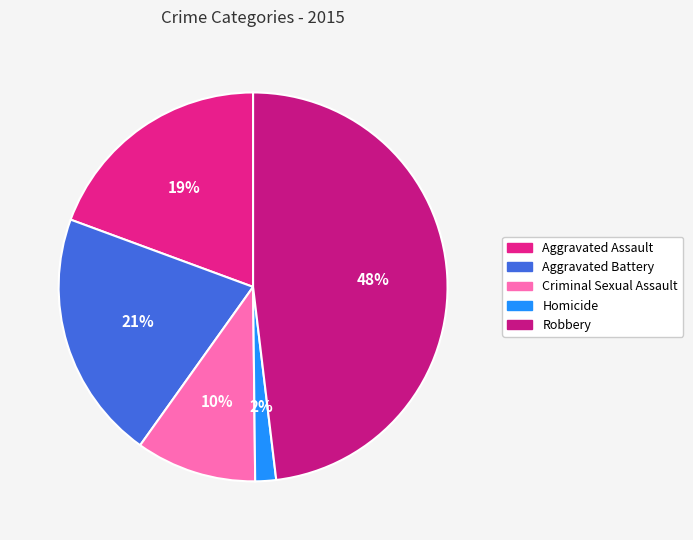

What percentage is the Criminal Sexual Assault slice, to the nearest percent?

10%